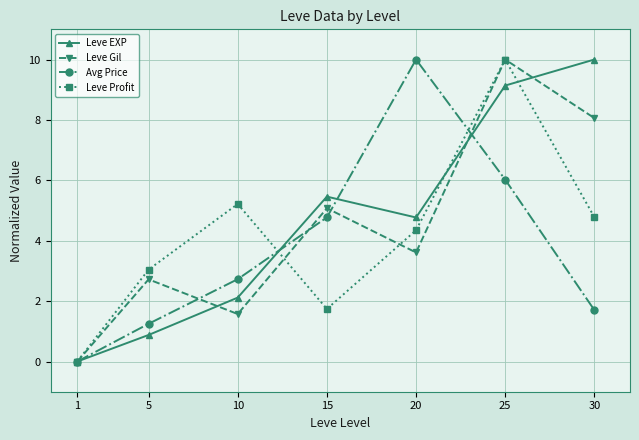

Where does the Leve EXP series first go above 4?

15